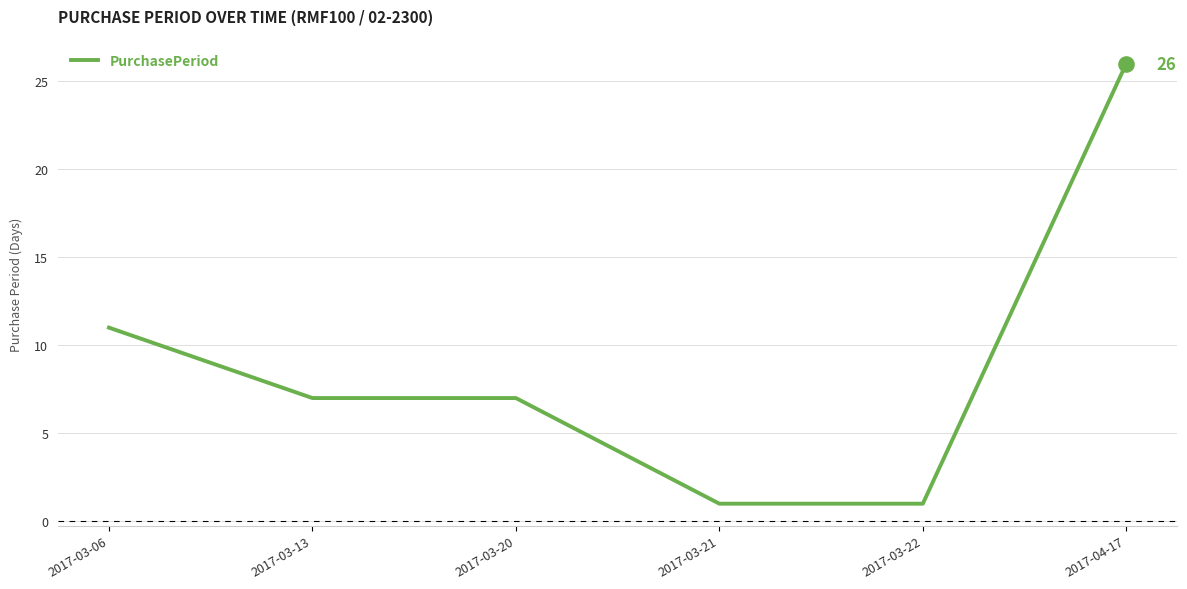

Approximately how many times larger is the value at 2017-03-21 compared to 2017-03-20?

0.1